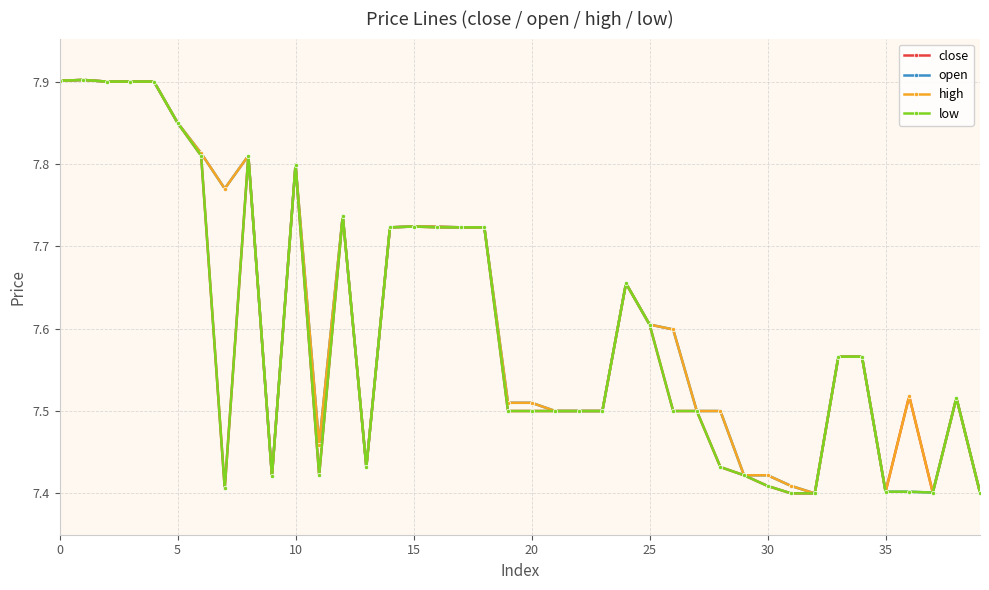

Count the high values in the range 7 to 8.

40